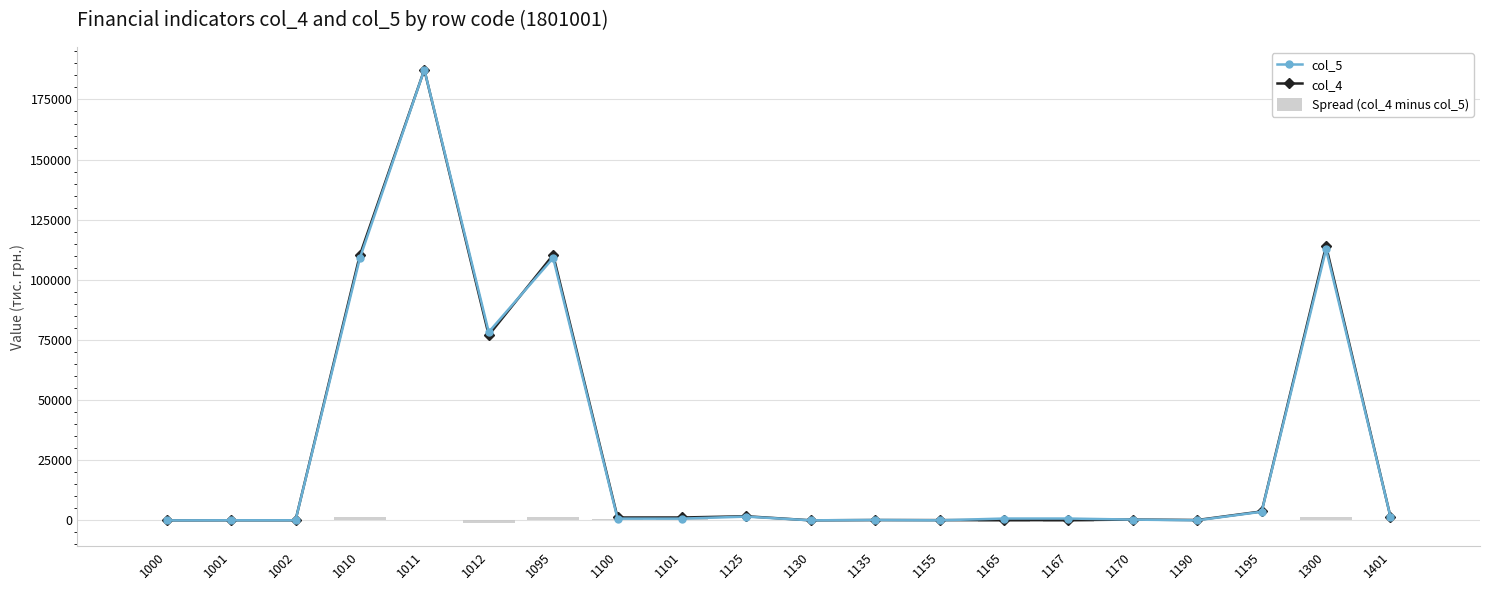

What is the sum of all Spread (col_4 minus col_5) values?

2735